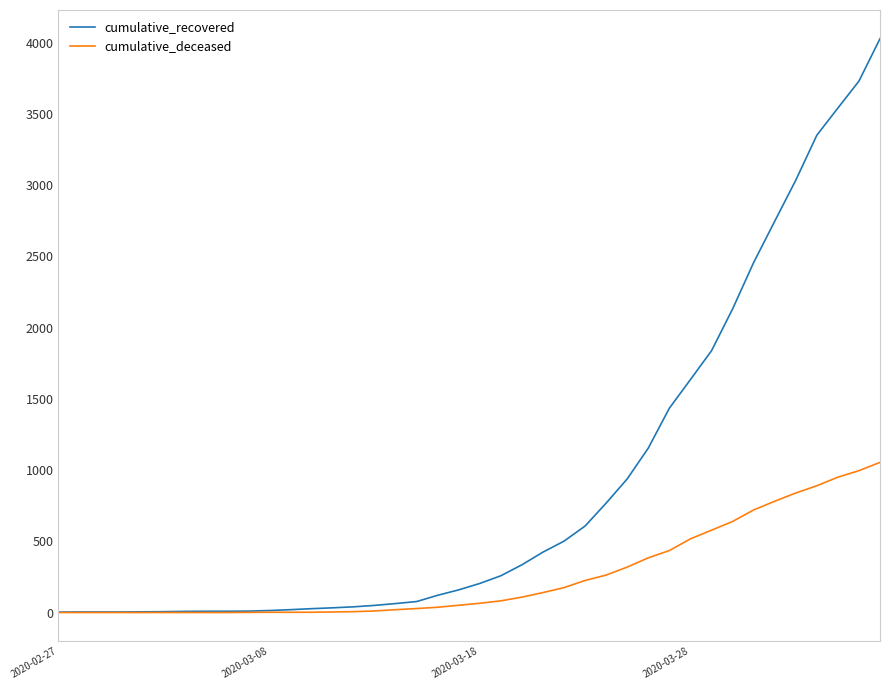

Which series has the largest range (max minus min)?

cumulative_recovered